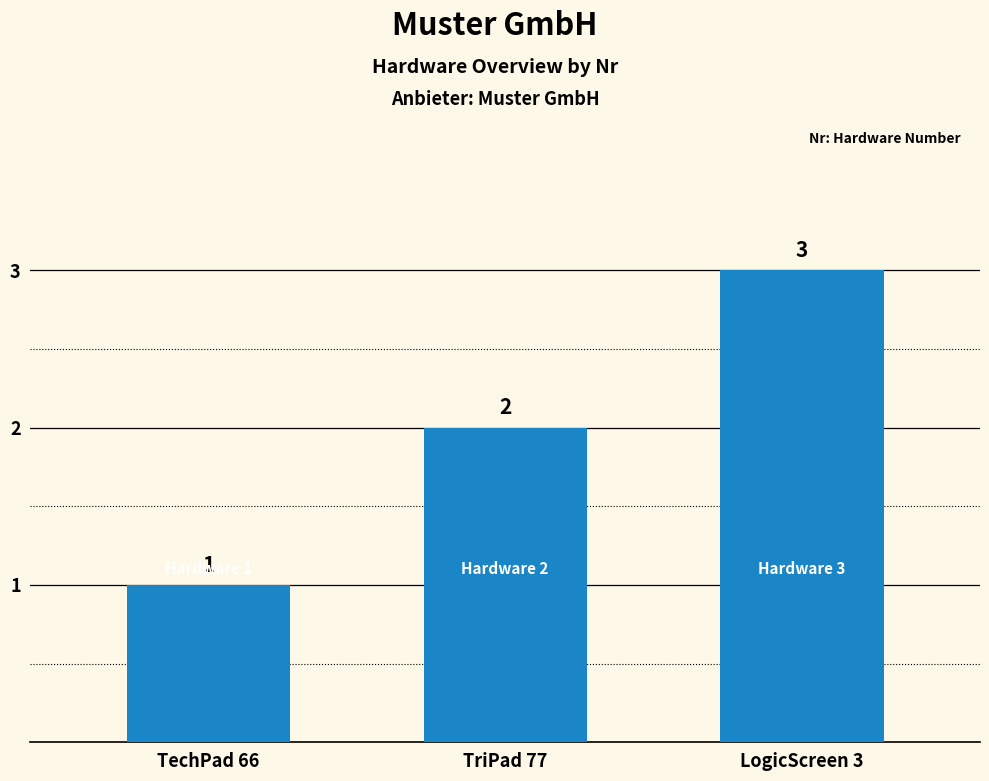

What is the greatest value displayed?

3